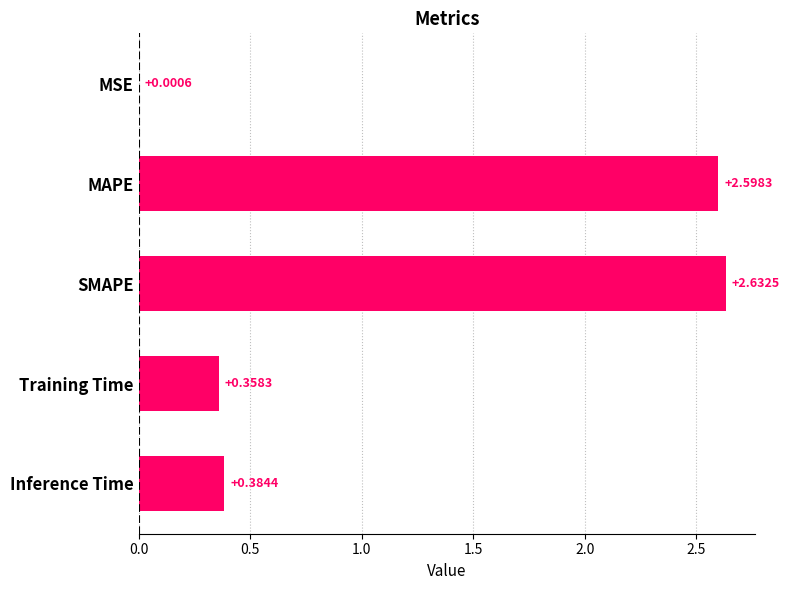

What is the sum of the values at Inference Time and SMAPE?

3.0